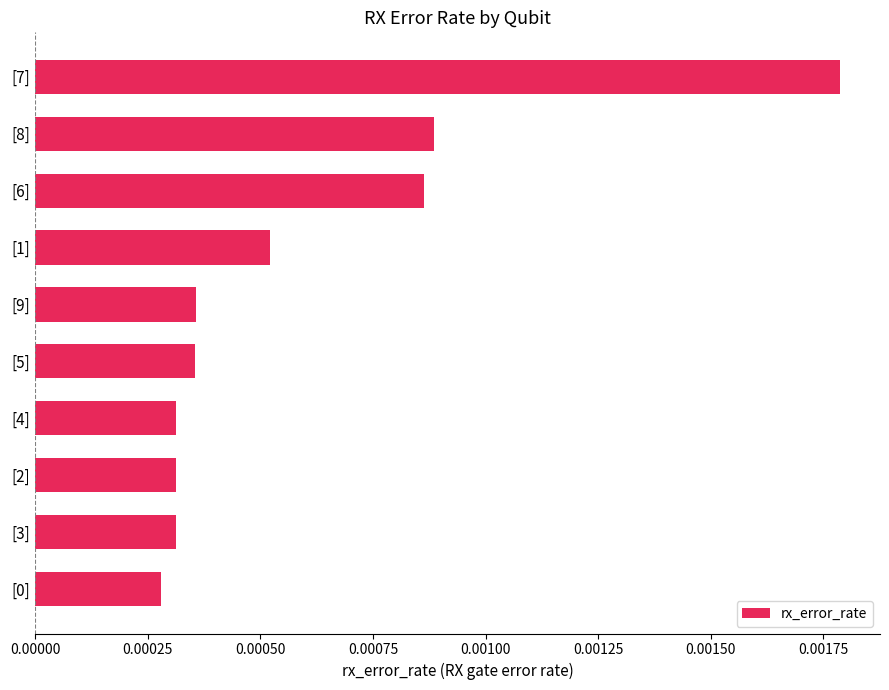

Which has a higher value, [4] or [6]?

[6]